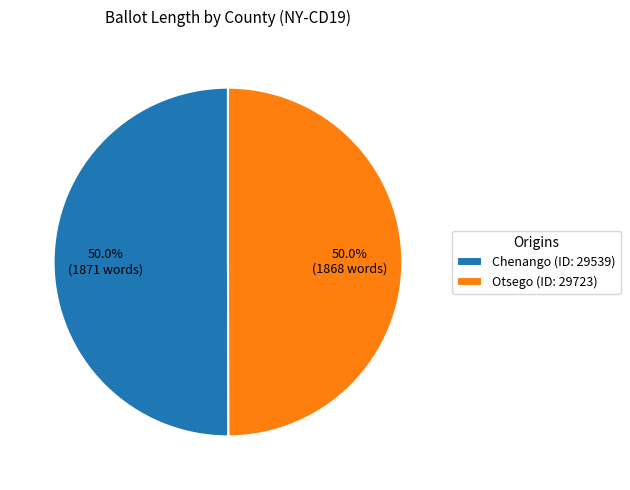

Approximately how many times larger is the value at Chenango (ID: 29539) compared to Otsego (ID: 29723)?

1.0